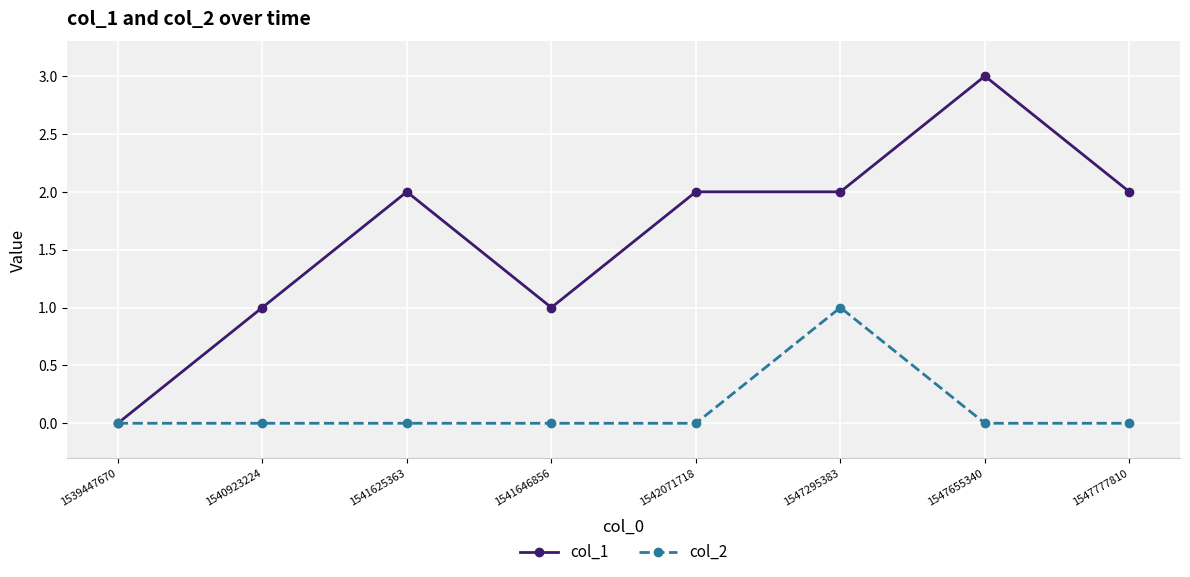

Is this an area chart (filled region under the line)?

No